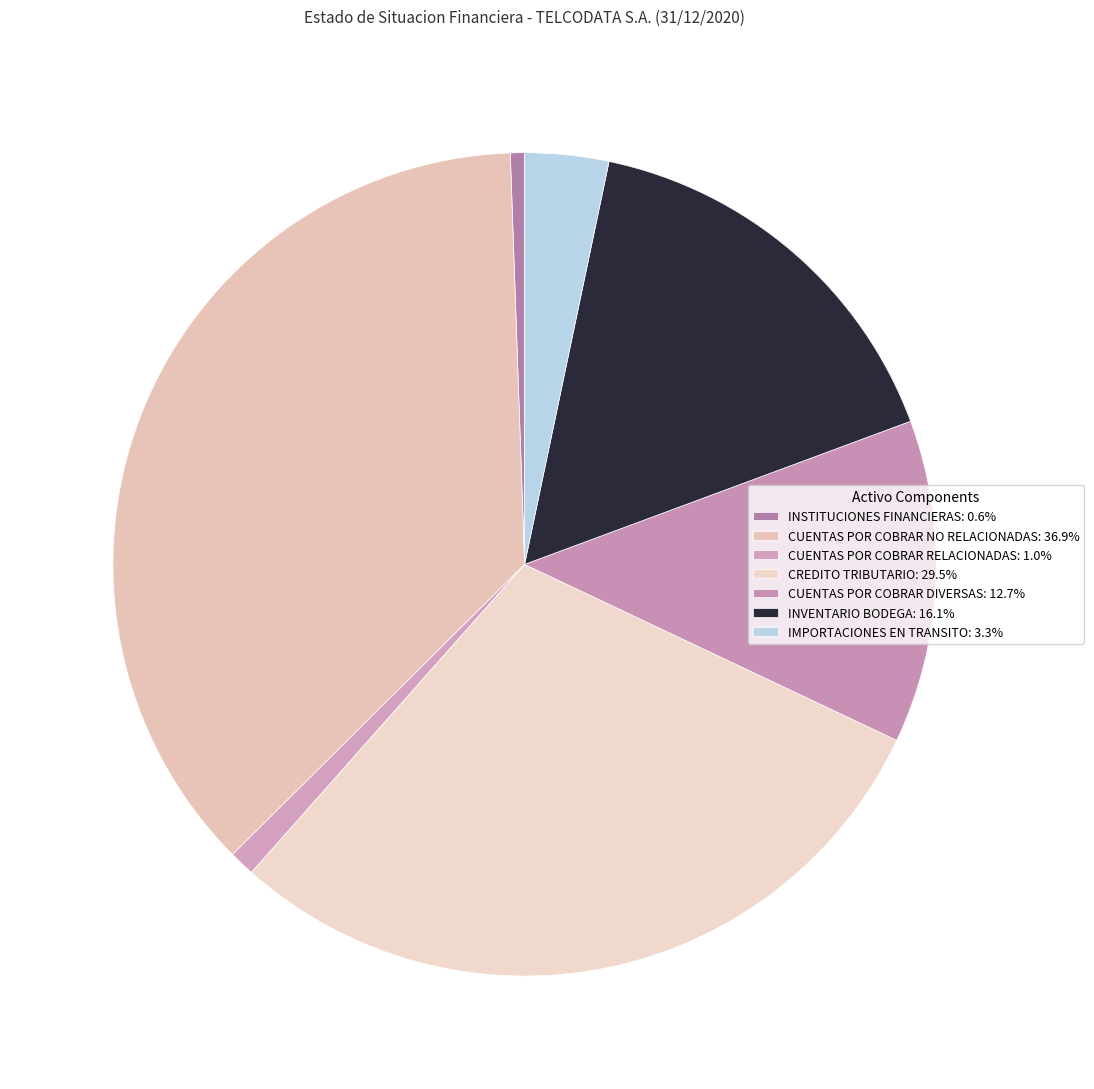

How many slices are in this pie chart?

7